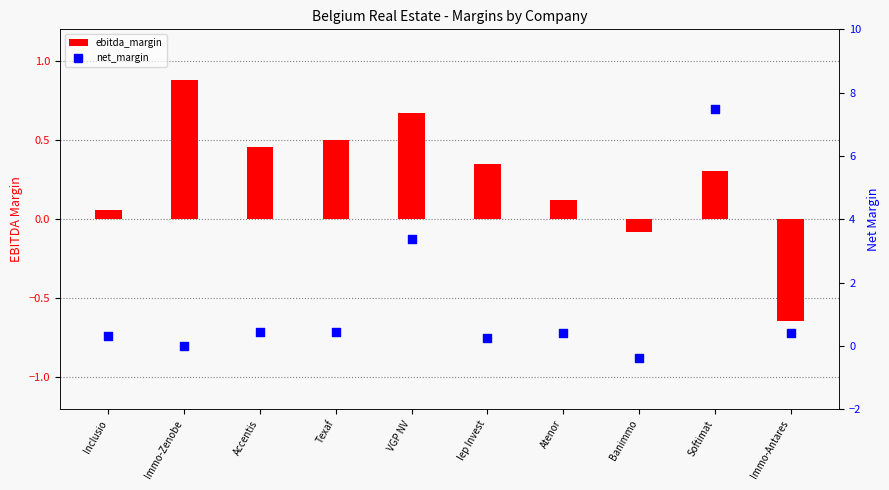

What are all the series names shown in the legend?

ebitda_margin, net_margin